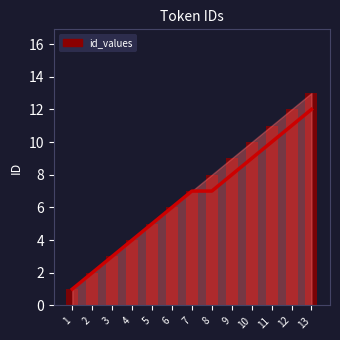

At which category does the chart reach its peak across all series?

13